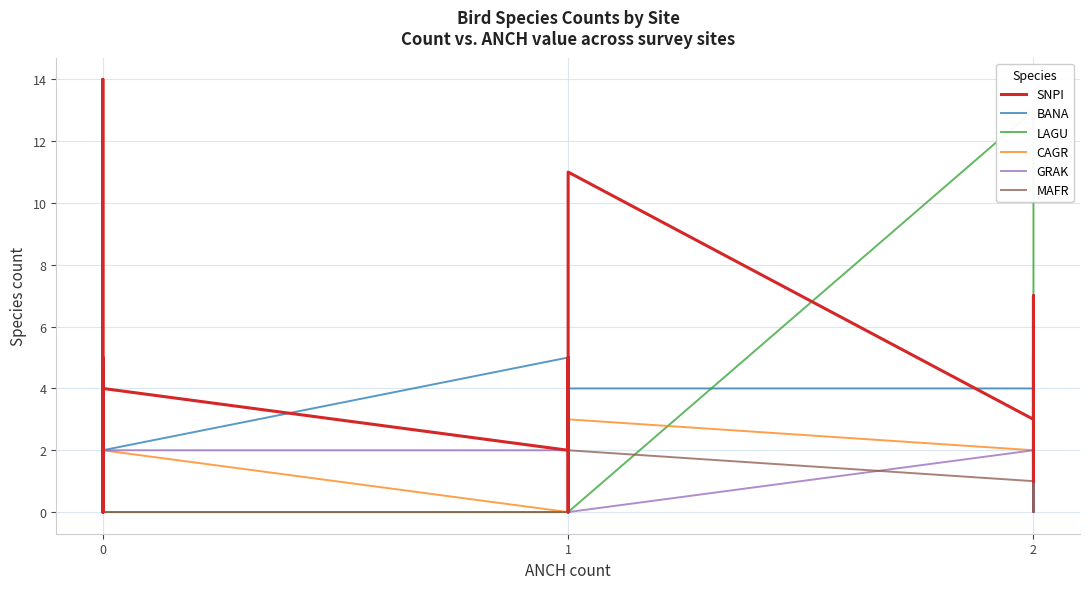

Is it true that CAGR equals 1 at 3?

False